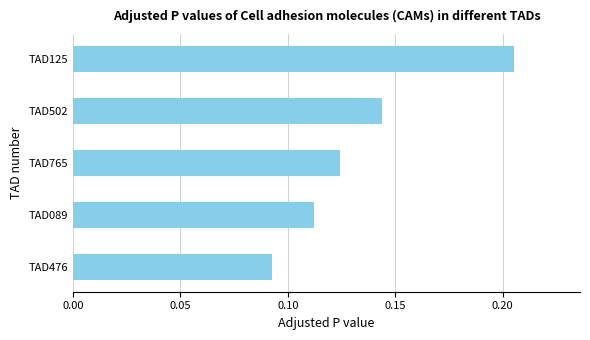

What is the sum of all values?

0.7